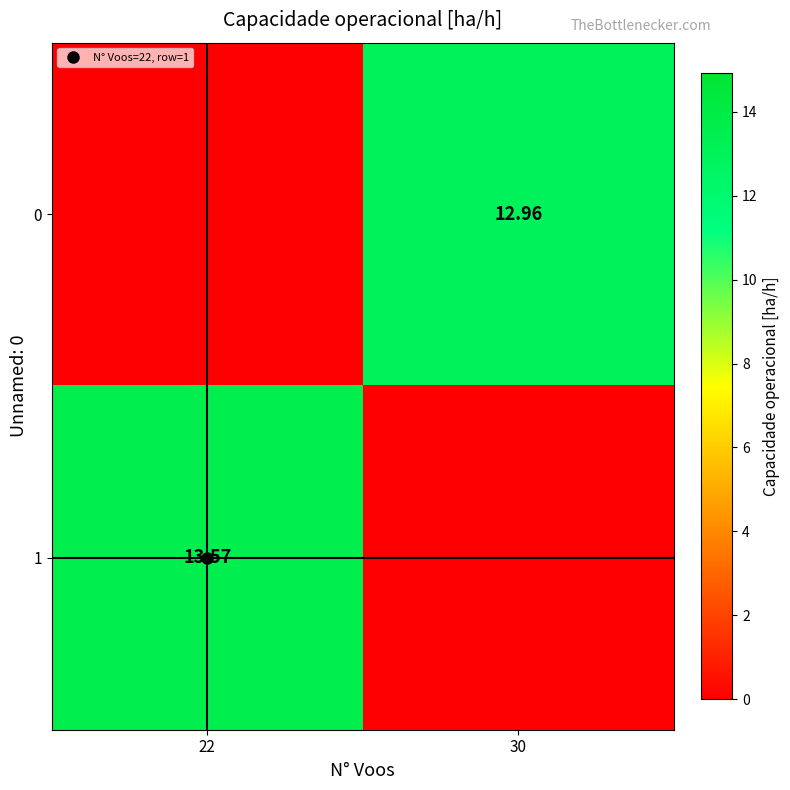

What is the sum of all 1 values?

13.6